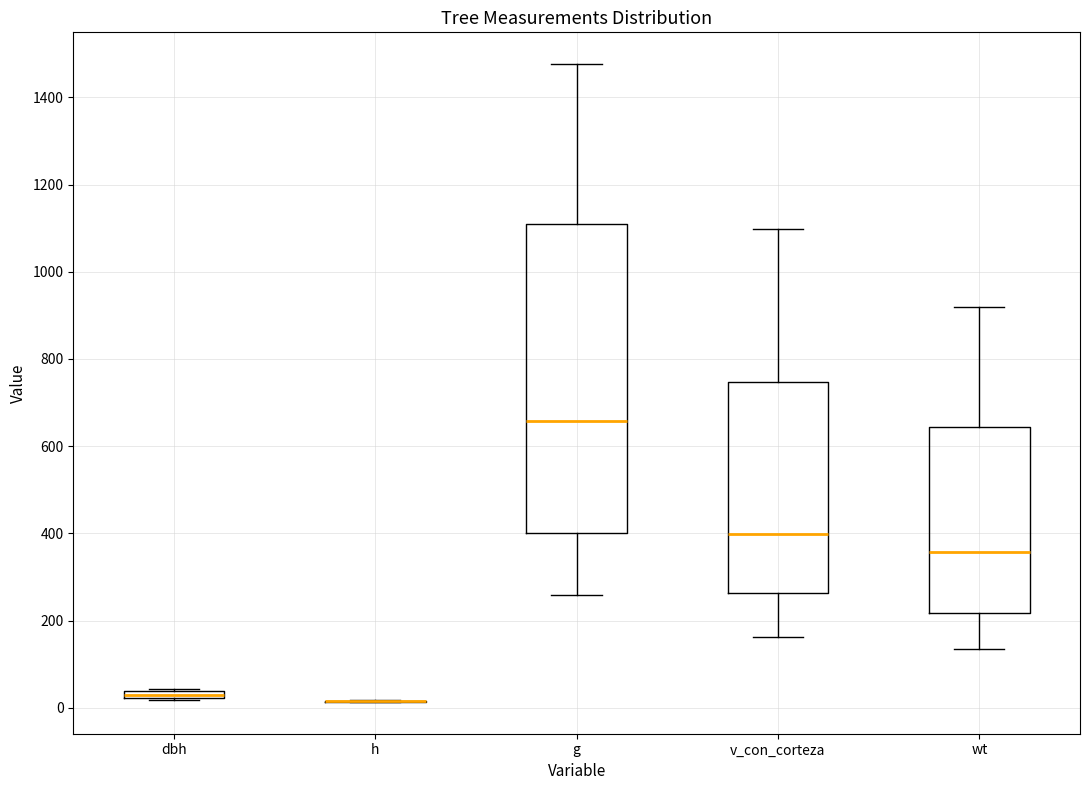

Which box is the tallest, from its lower edge to its upper edge?

g